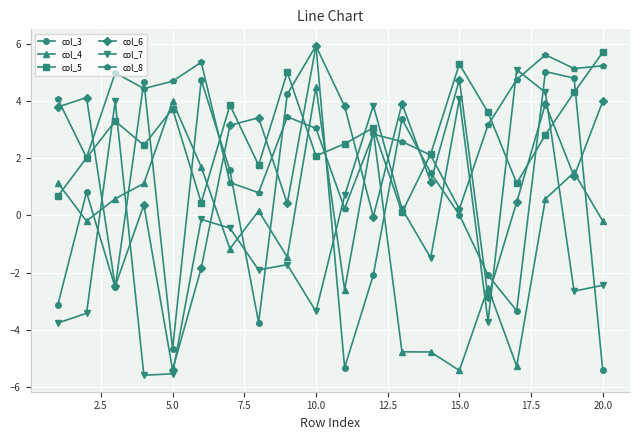

What is the highest value of the col_5 series?

5.7